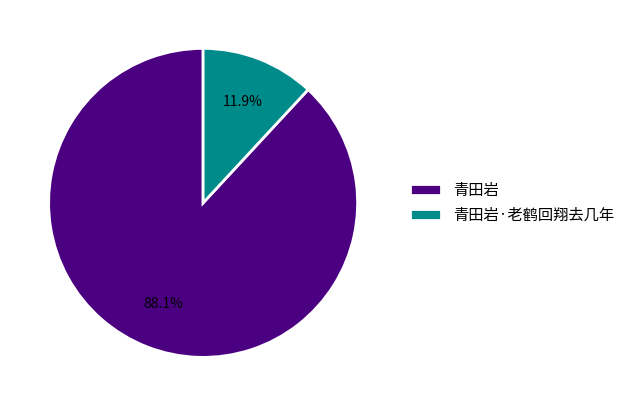

Count the number of slices in the pie.

2